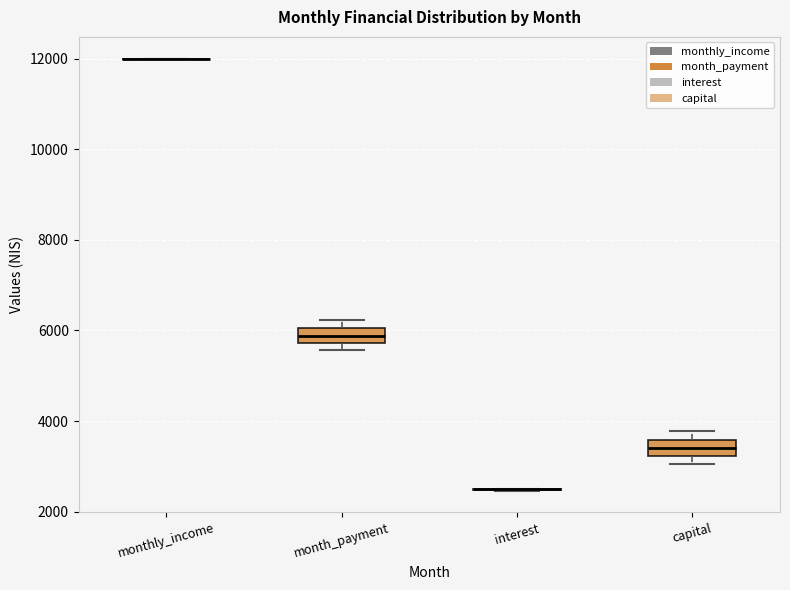

Reading left to right, transcribe this box plot: for each box, give where its median line is, the range the box spans, and where its two whiskers end, as read against the y-axis. The values are not printed on the chart, so give them approximately, as read against the axis.

monthly_income: box collapsed to a line at 12000, whiskers 12000 to 12000
month_payment: median 5800 (inside the box), box 5800 to 6000, whiskers 5600 to 6200
interest: box collapsed to a line at 2400, whiskers 2400 to 2600
capital: median 3400, box 3200 to 3600, whiskers 3000 to 3800